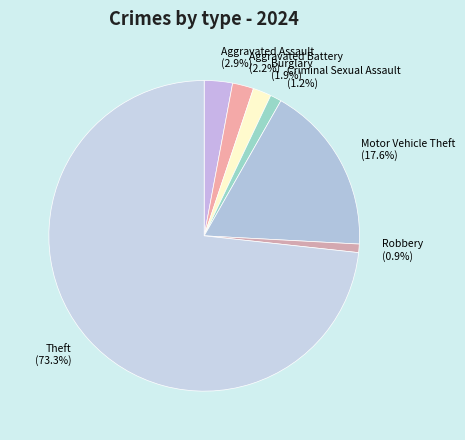

Which slice is the largest?

Theft